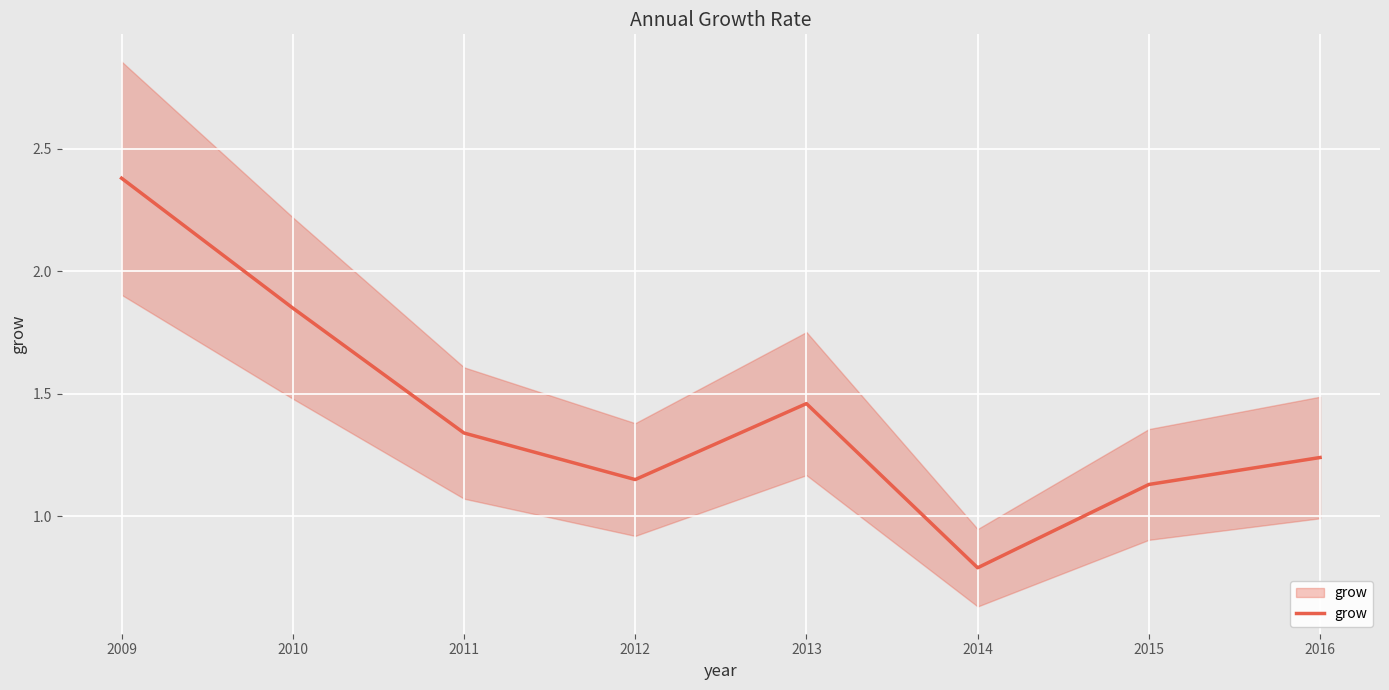

Does the chart display data point markers on the line(s)?

No